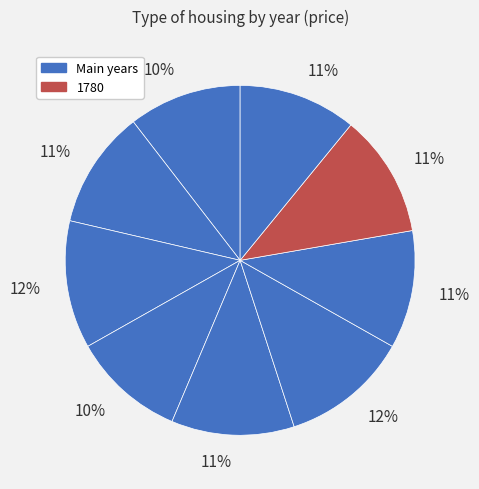

Count the number of slices in the pie.

9